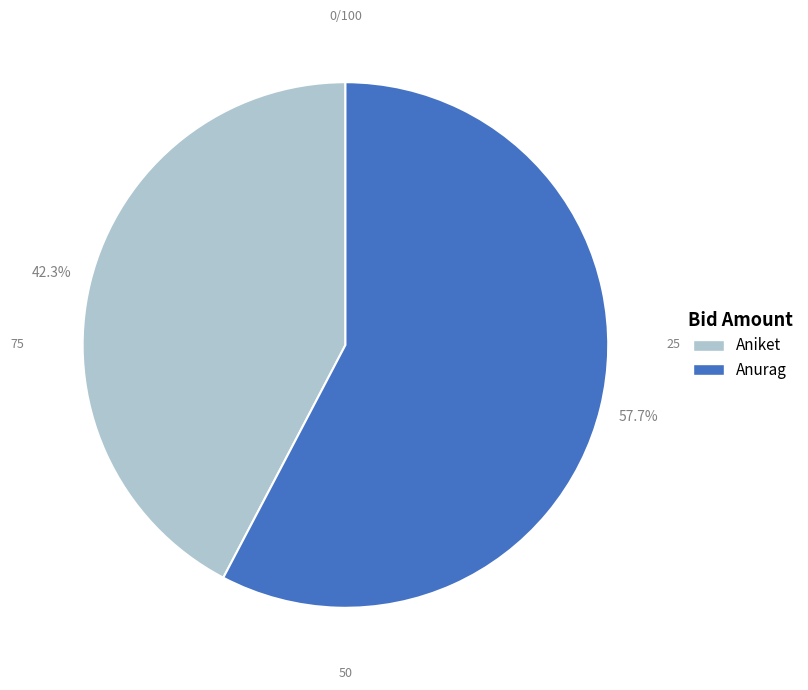

What percentage is NOT represented by Aniket?

57.7%